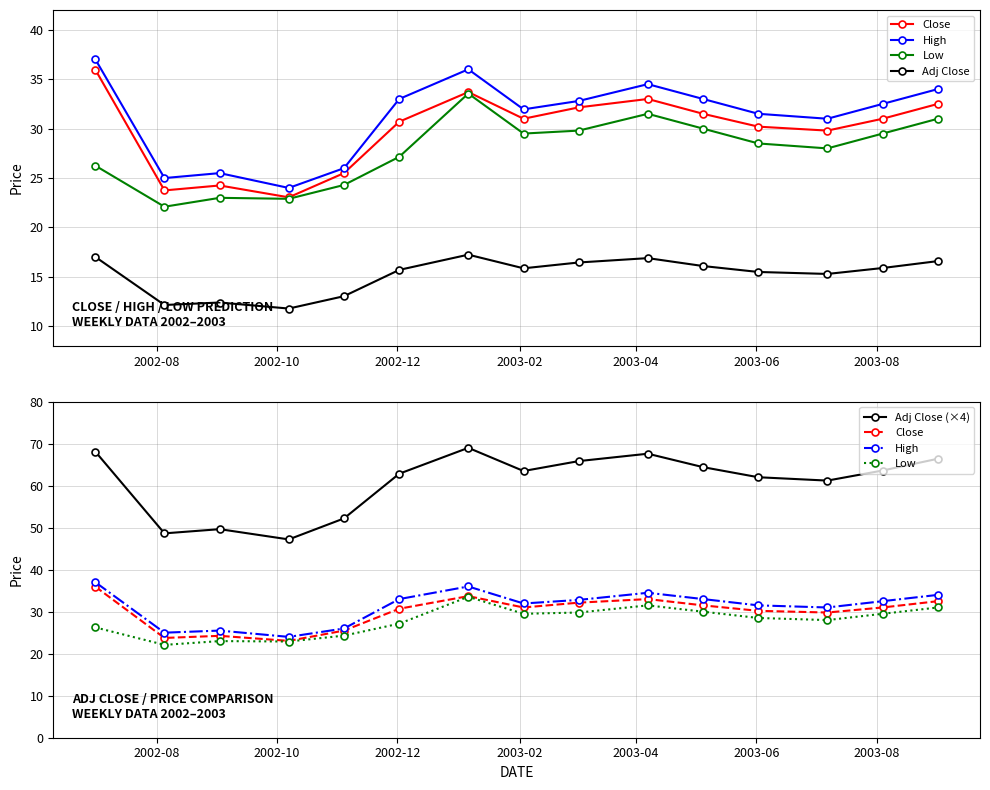

Reading right to left, transcribe all the data shown in this chart.

Close: 32.5	31.0	29.8	30.2	31.5	33.0	32.1	31.0	33.7	30.7	25.5	23.1	24.2	23.8	36.0
High: 34.0	32.5	31.0	31.5	33.0	34.5	32.8	31.9	36.0	33.0	26.0	24.0	25.5	25.0	37.0
Low: 31.0	29.5	28.0	28.5	30.0	31.5	29.8	29.5	33.5	27.1	24.3	22.9	23.0	22.1	26.2
Adj Close: 16.6	15.9	15.3	15.5	16.1	16.9	16.5	15.9	17.2	15.7	13.1	11.8	12.4	12.2	17.0
Adj Close (×4): 66.4	63.6	61.2	62.0	64.4	67.6	65.8	63.5	69.0	62.8	52.2	47.2	49.6	48.6	68.1